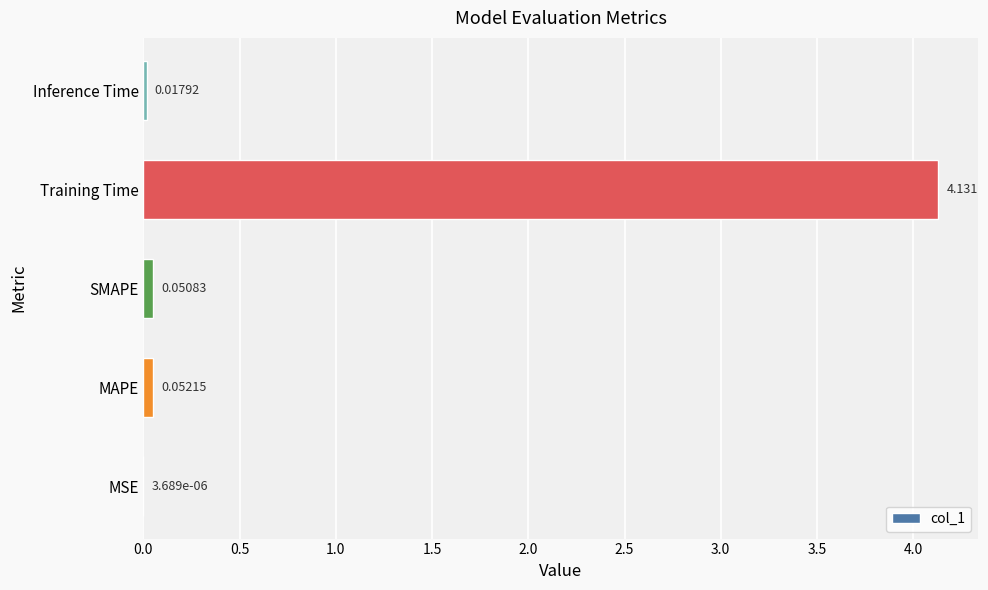

At which category does the chart reach its peak across all series?

Training Time